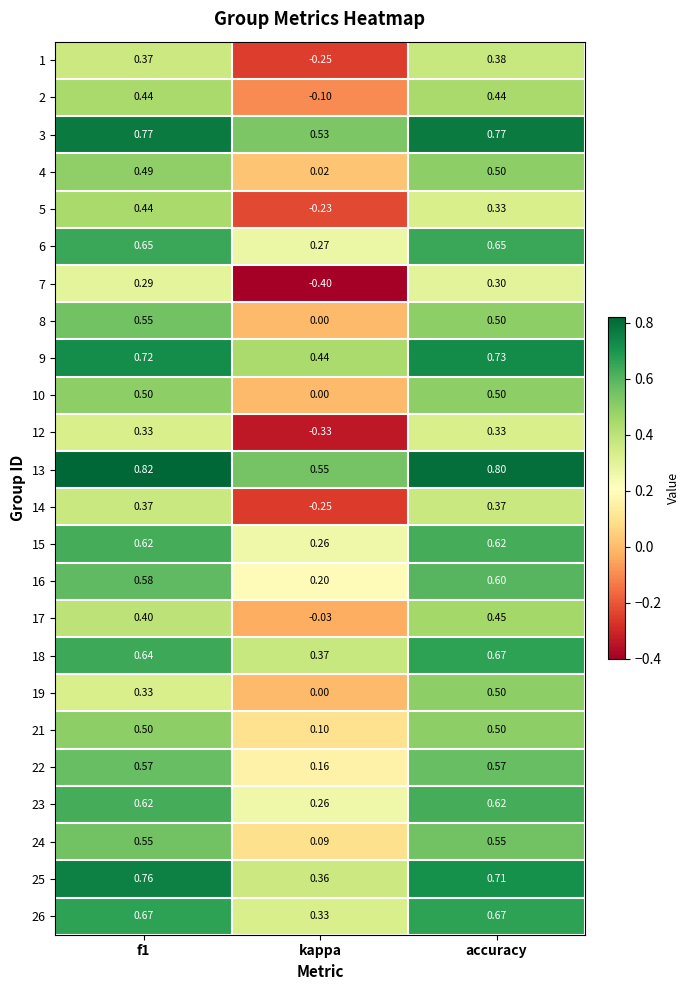

Where is 16 nearest to the value 0?

kappa